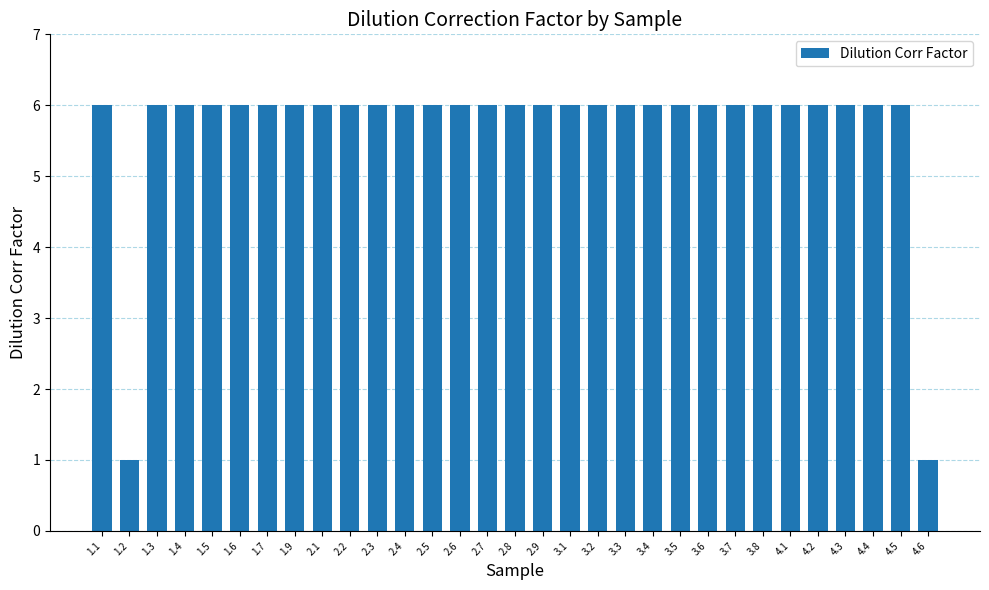

What is the ratio of the value at 2.1 to the value at 2.7?

1.0